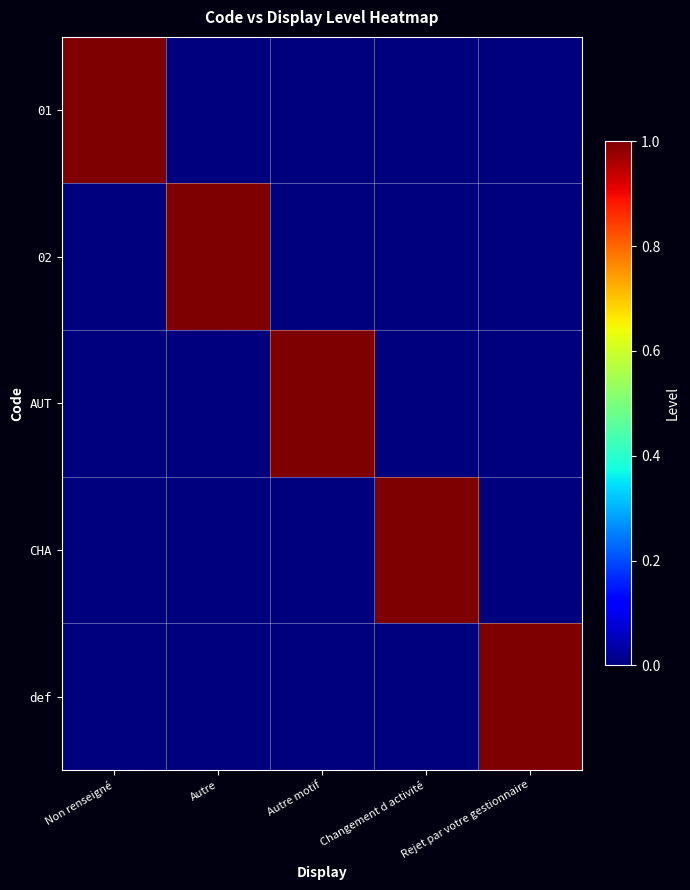

Reading right to left, list all the values displayed in this chart.

01: Rejet par votre gestionnaire=0	Changement d activité=0	Autre motif=0	Autre=0	Non renseigné=1
02: Rejet par votre gestionnaire=0	Changement d activité=0	Autre motif=0	Autre=1	Non renseigné=0
AUT: Rejet par votre gestionnaire=0	Changement d activité=0	Autre motif=1	Autre=0	Non renseigné=0
CHA: Rejet par votre gestionnaire=0	Changement d activité=1	Autre motif=0	Autre=0	Non renseigné=0
def: Rejet par votre gestionnaire=1	Changement d activité=0	Autre motif=0	Autre=0	Non renseigné=0